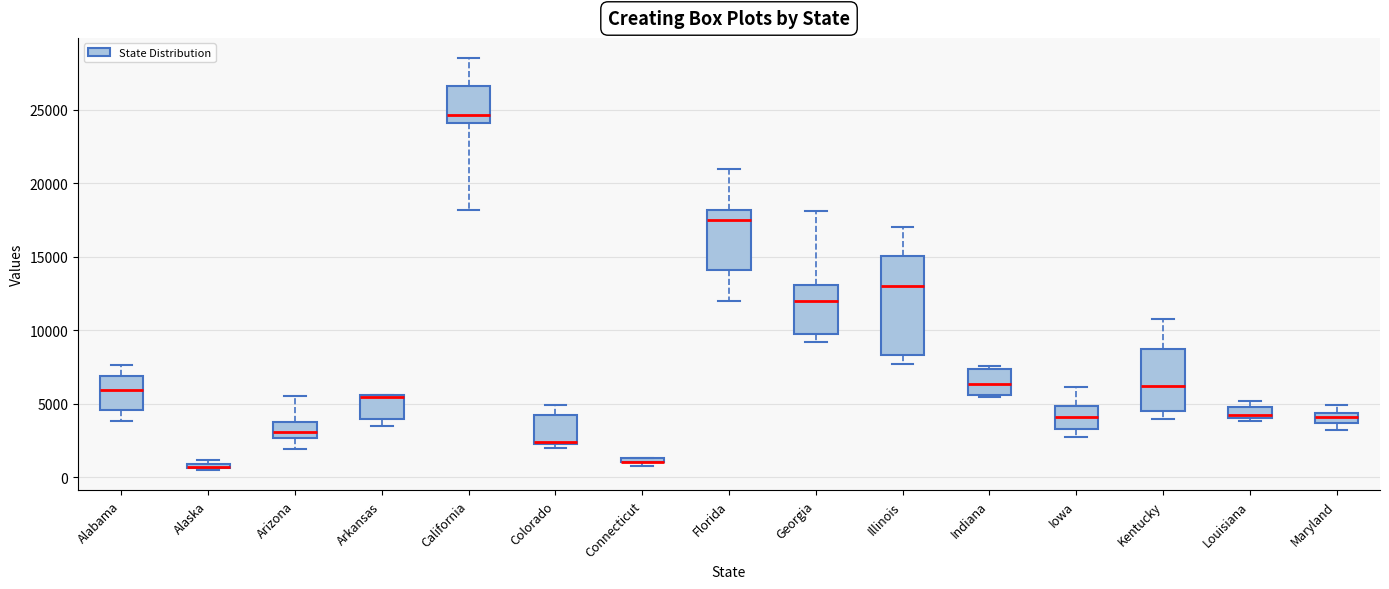

Where does the median line of the box for Florida sit on the y-axis? The values are not printed on the chart, so give them approximately, as read against the axis.

17500